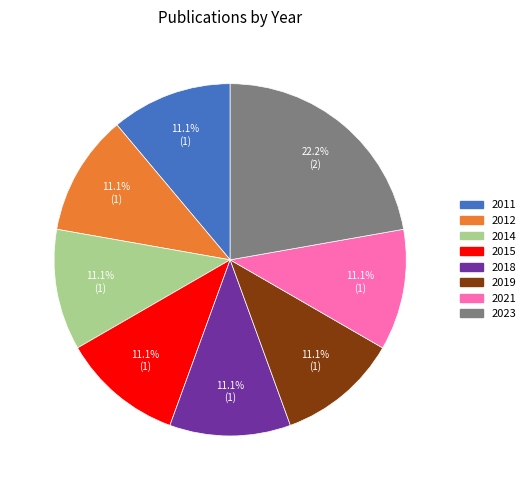

Is there any slice that represents more than half of the pie?

No